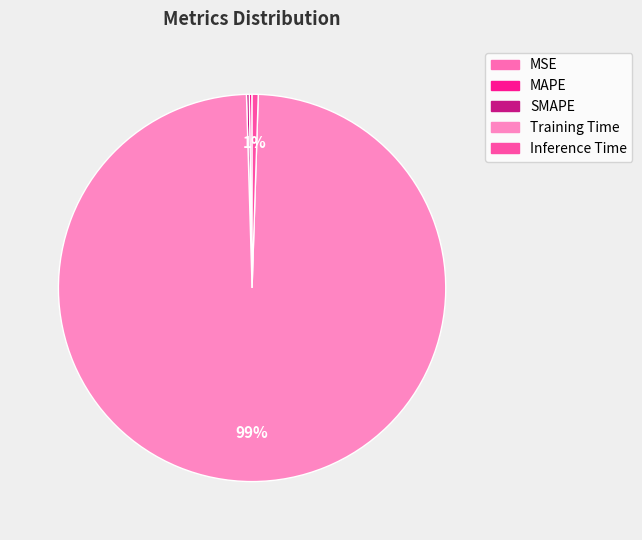

Count the number of slices in the pie.

5